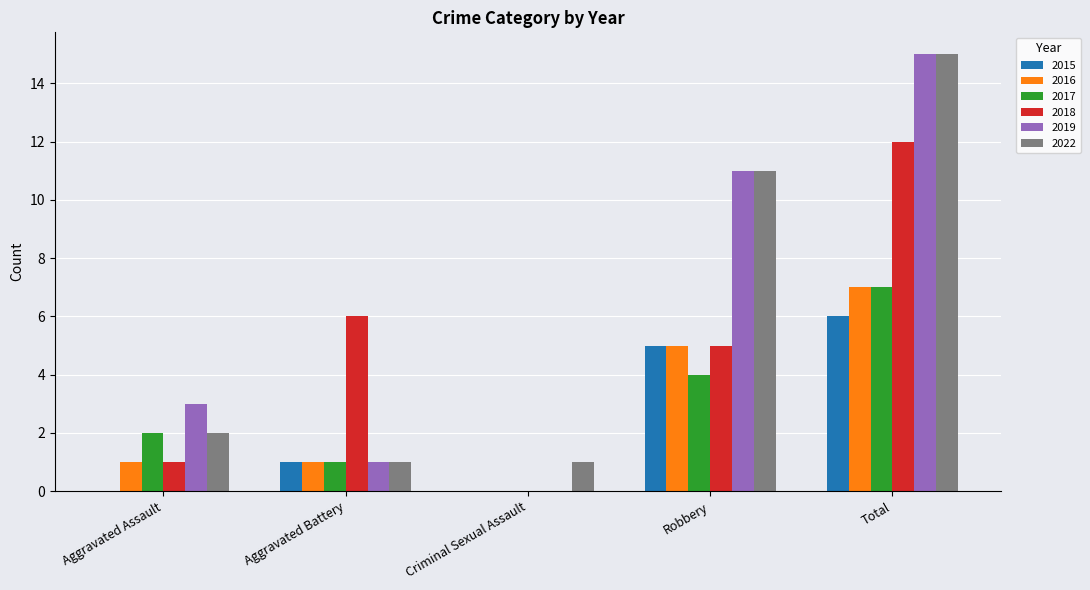

Which category has the highest value in the 2019 series?

Total